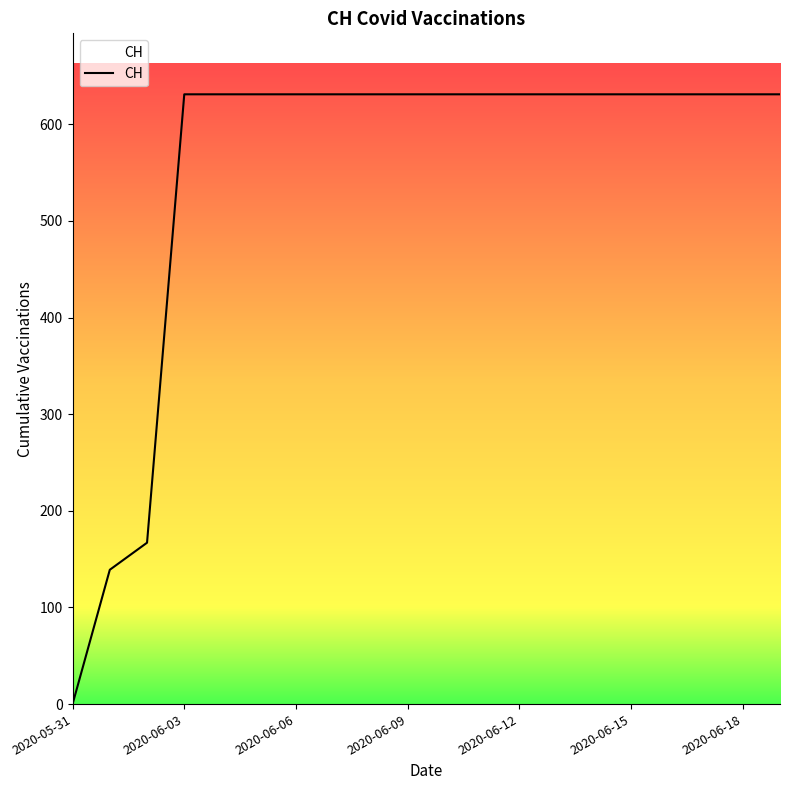

What is the greatest value displayed?

631